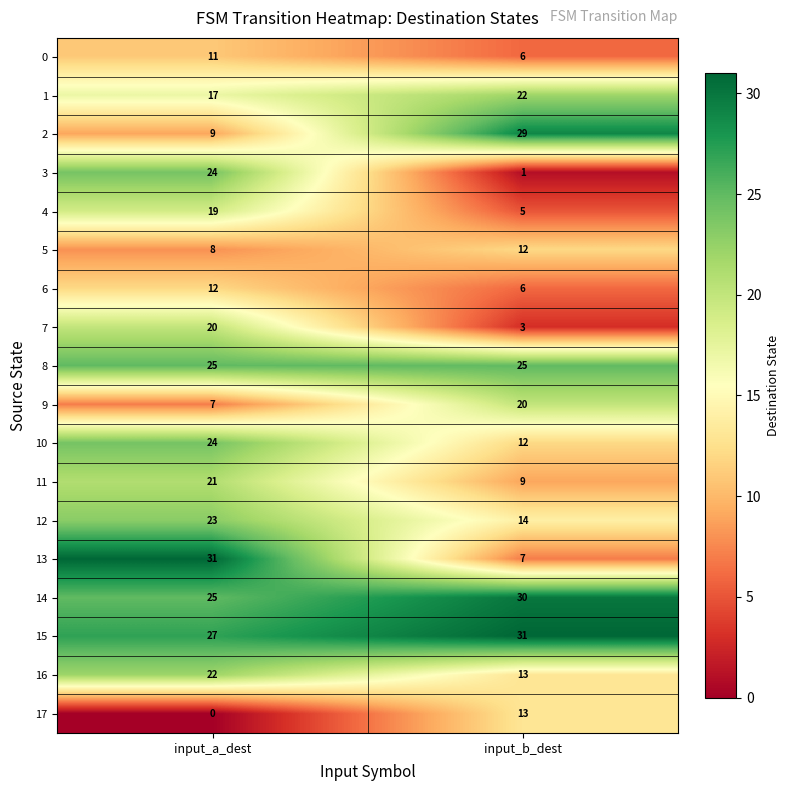

What is the total value across all series at input_b_dest?

258